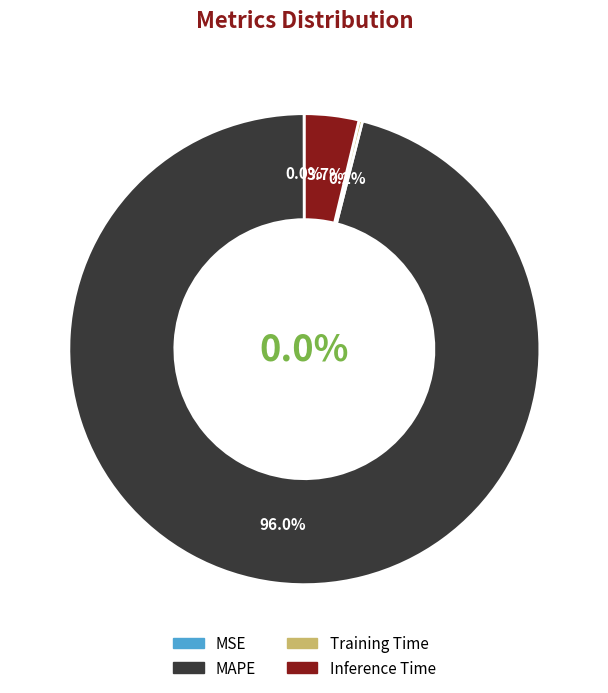

What is the change in value from MSE to Inference Time?

+0.9